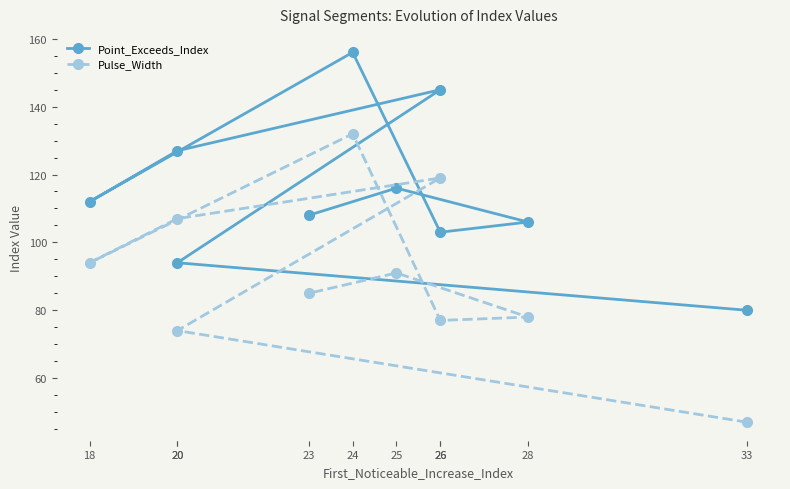

At which category is the sum across all series the highest?

24